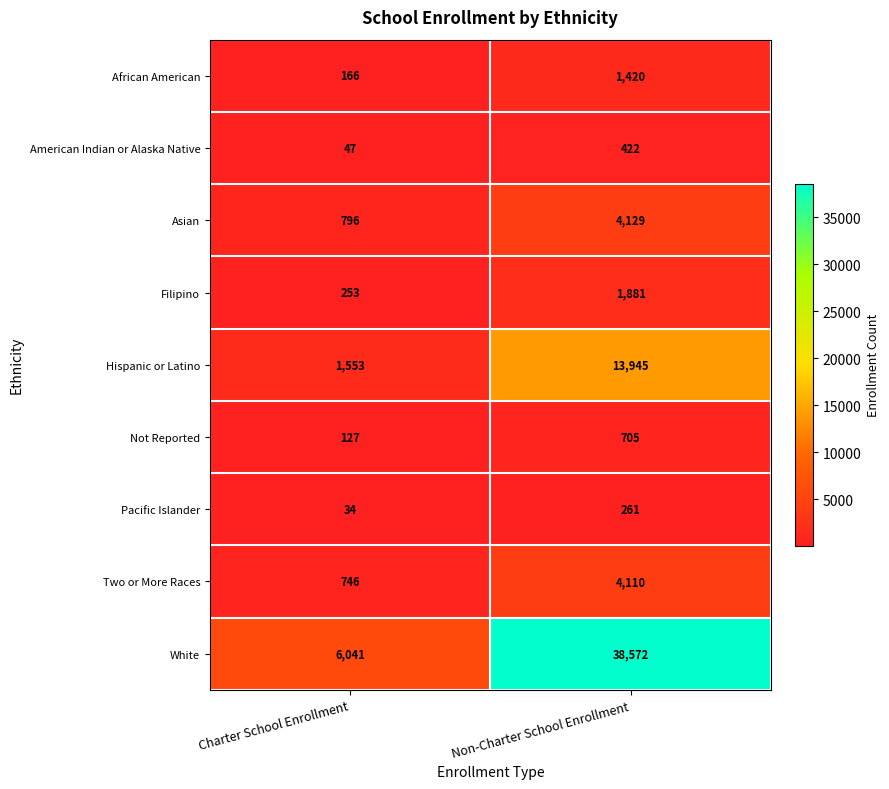

How many distinct data groups are displayed?

9